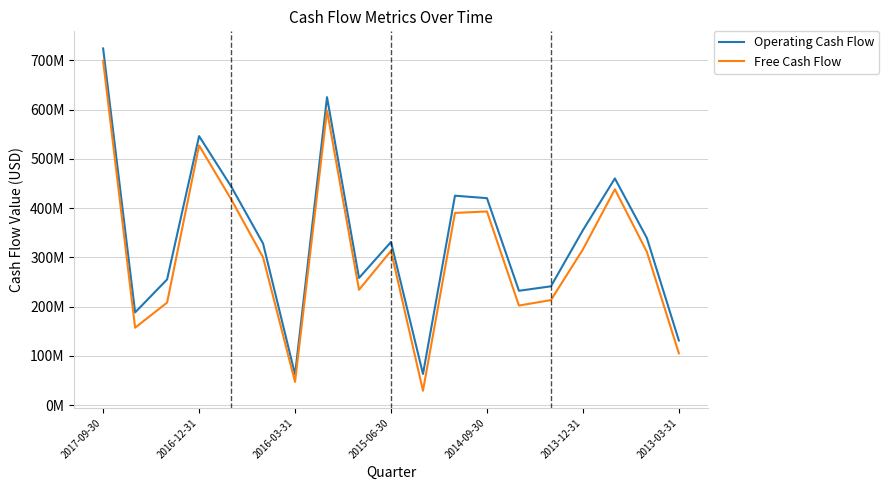

True or false: Operating Cash Flow and Free Cash Flow intersect in this chart.

False